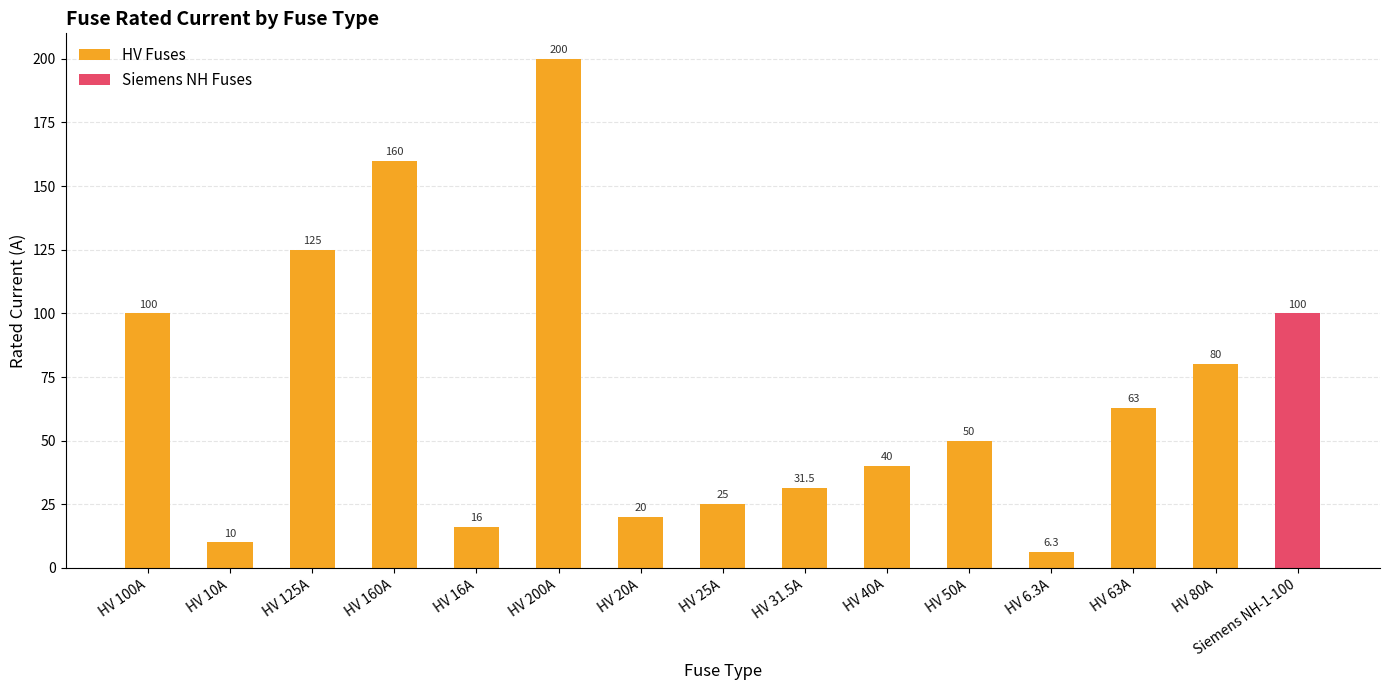

What is the difference between the second highest and minimum values?

153.7